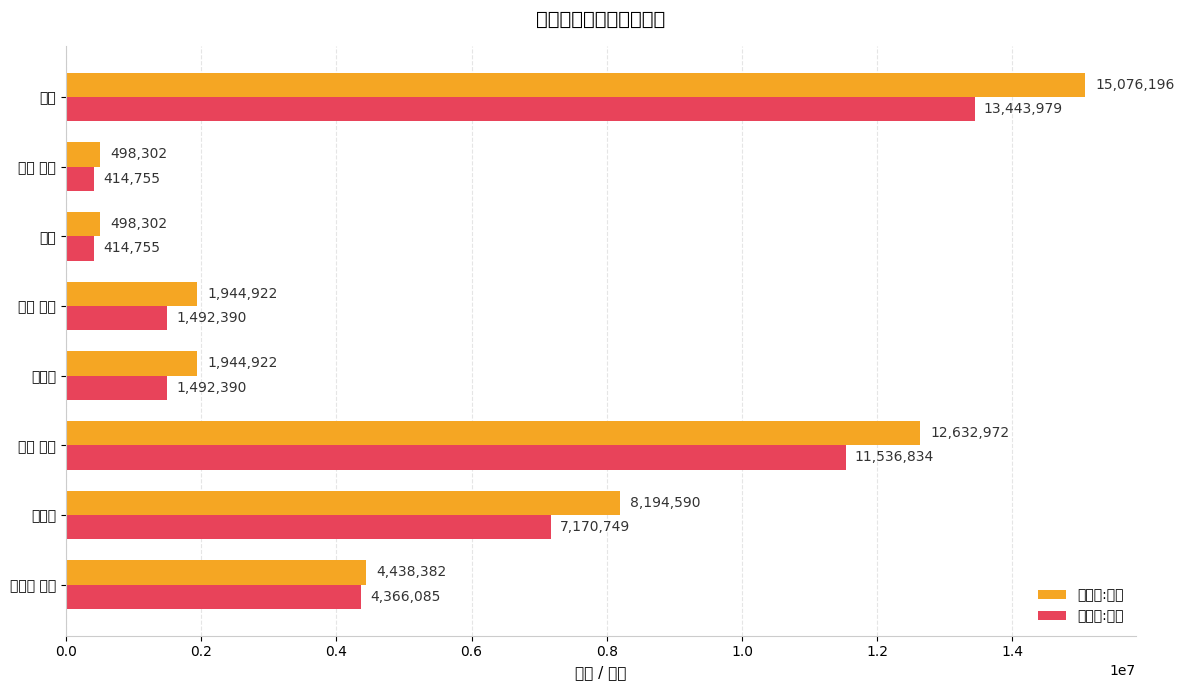

At which category is the sum across all series the highest?

总计